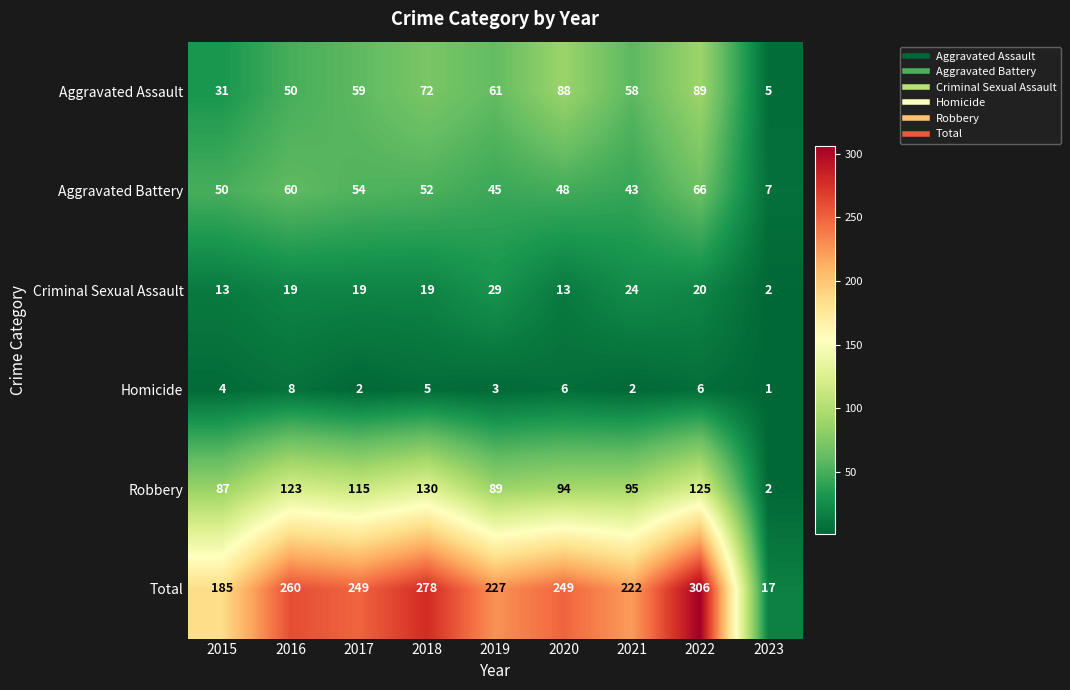

What is the difference between the maximum and second lowest values in the Robbery series?

43